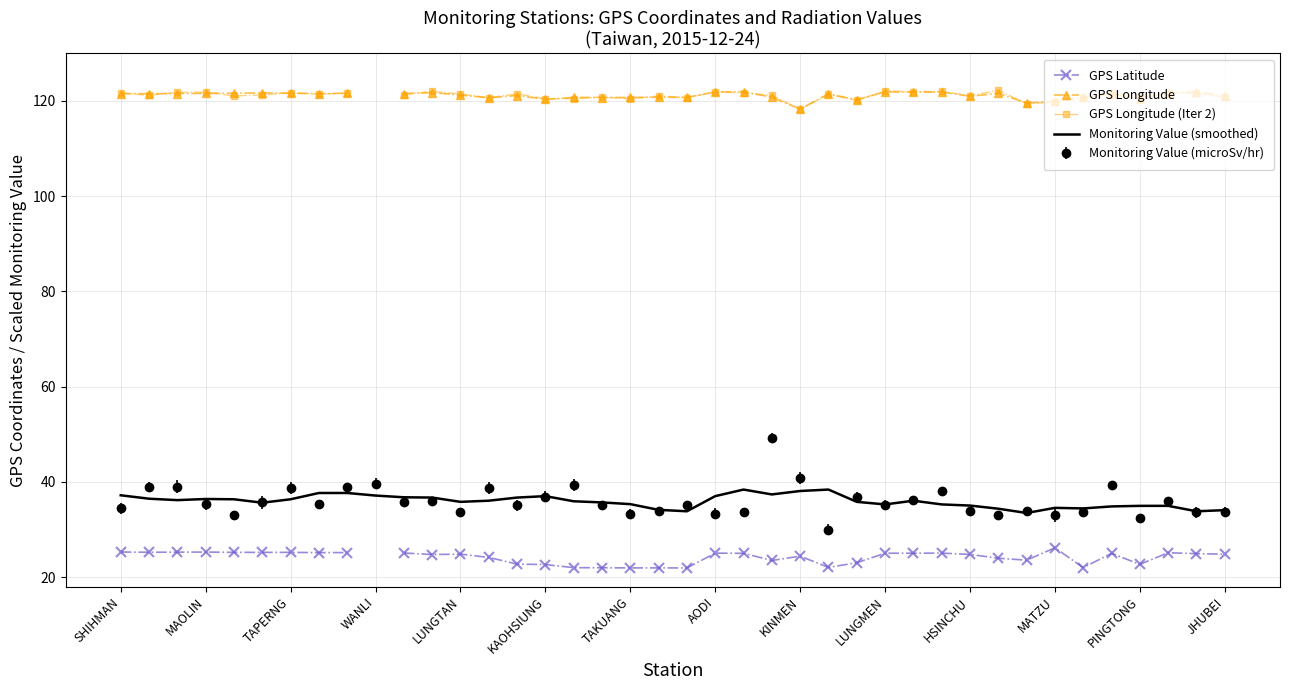

True or false: Monitoring Value (microSv/hr) has a value of 12.4 at KAOHSIUNG.

False